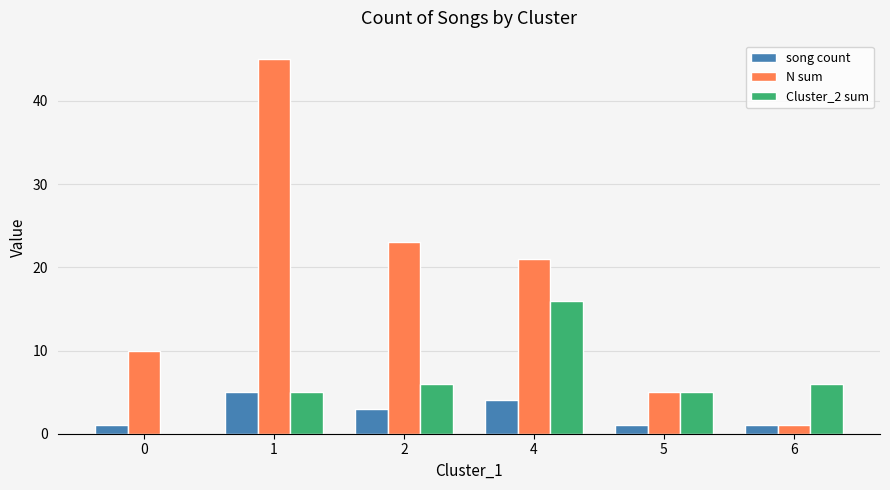

Is it true that Cluster_2 sum equals 11 at 6?

False